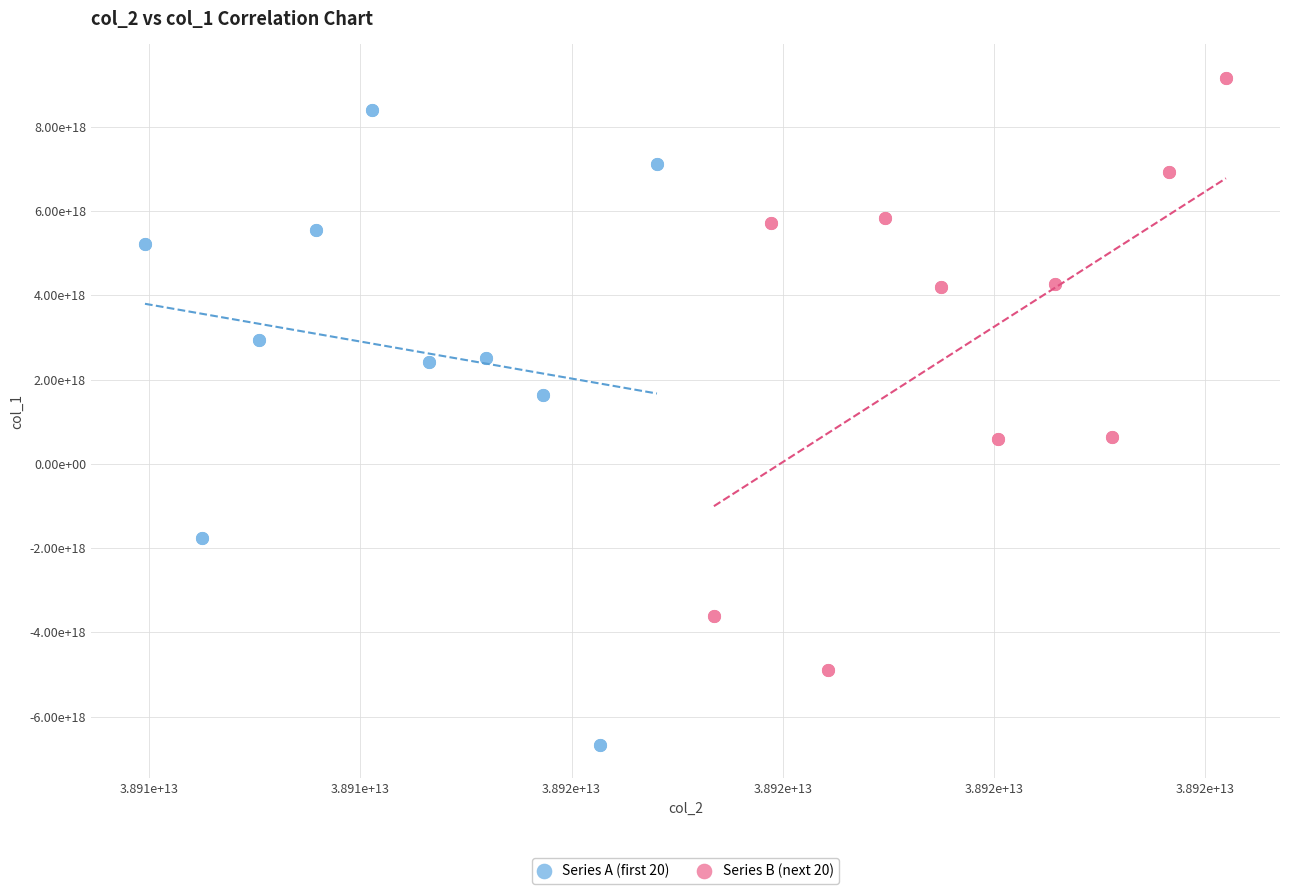

Which series contains the highest Y value?

Series B (next 20)